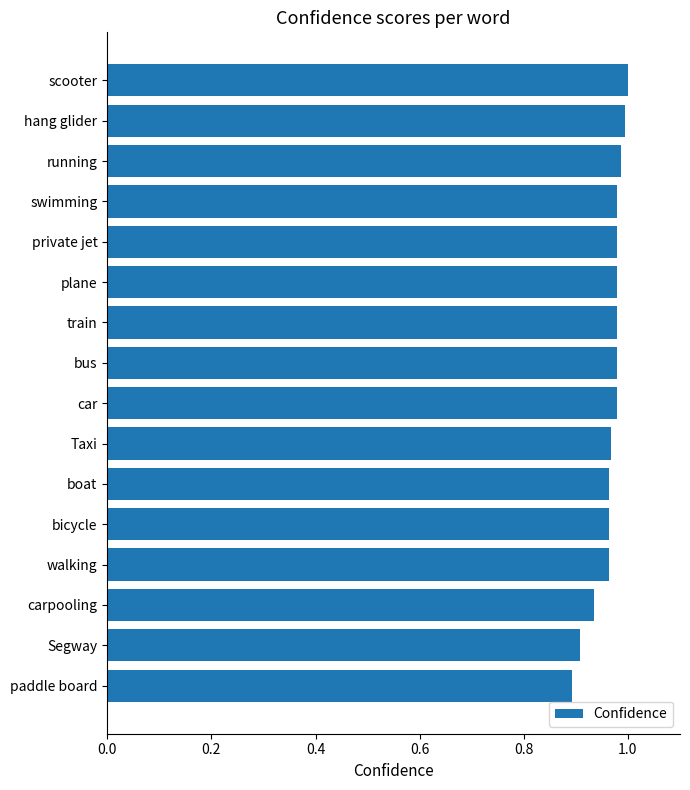

What is the sum of all values?

15.4